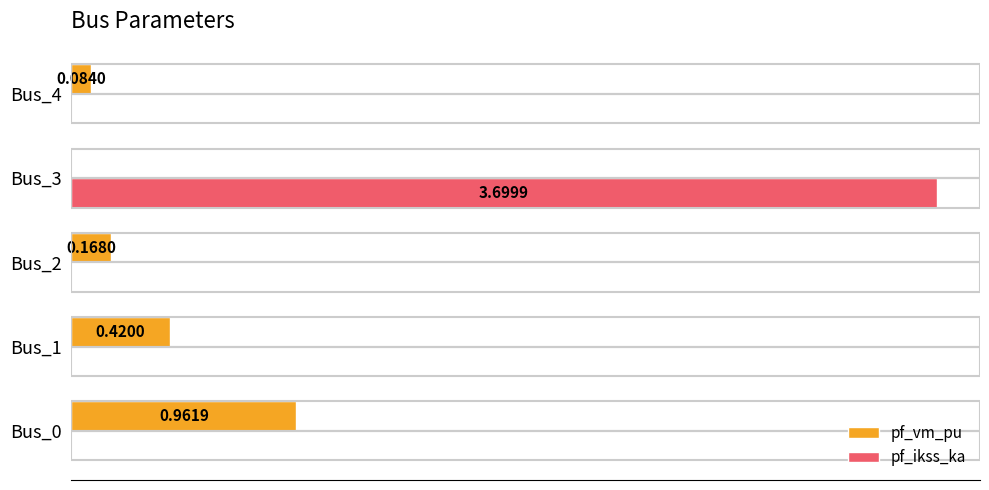

Which series changed the most between Bus_2 and Bus_3?

pf_ikss_ka